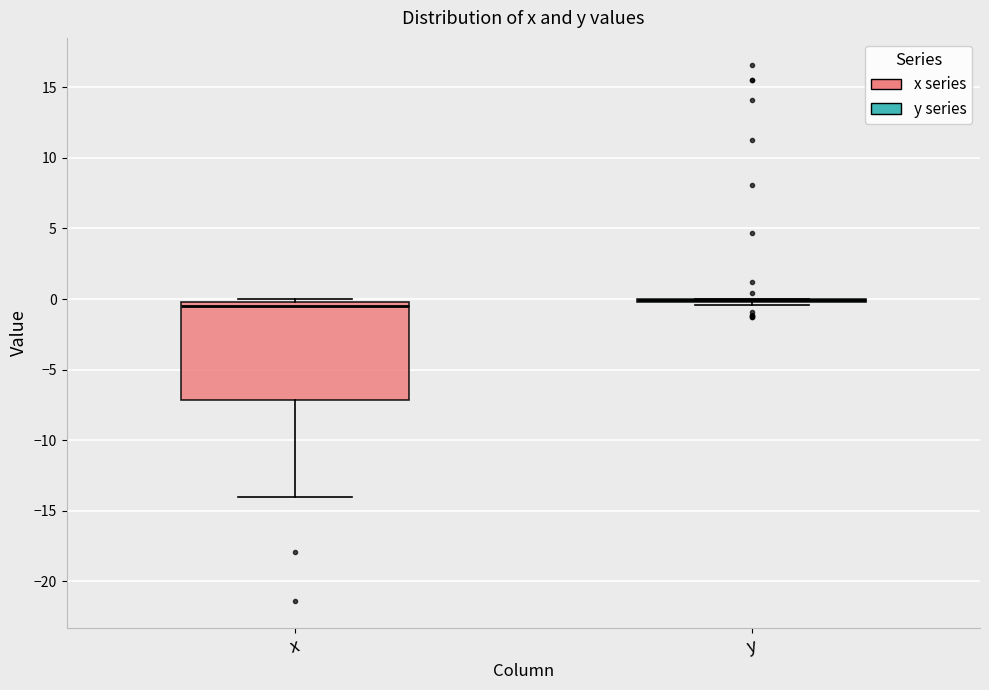

Comparing the boxes themselves (not the whiskers), which one is the tallest?

x